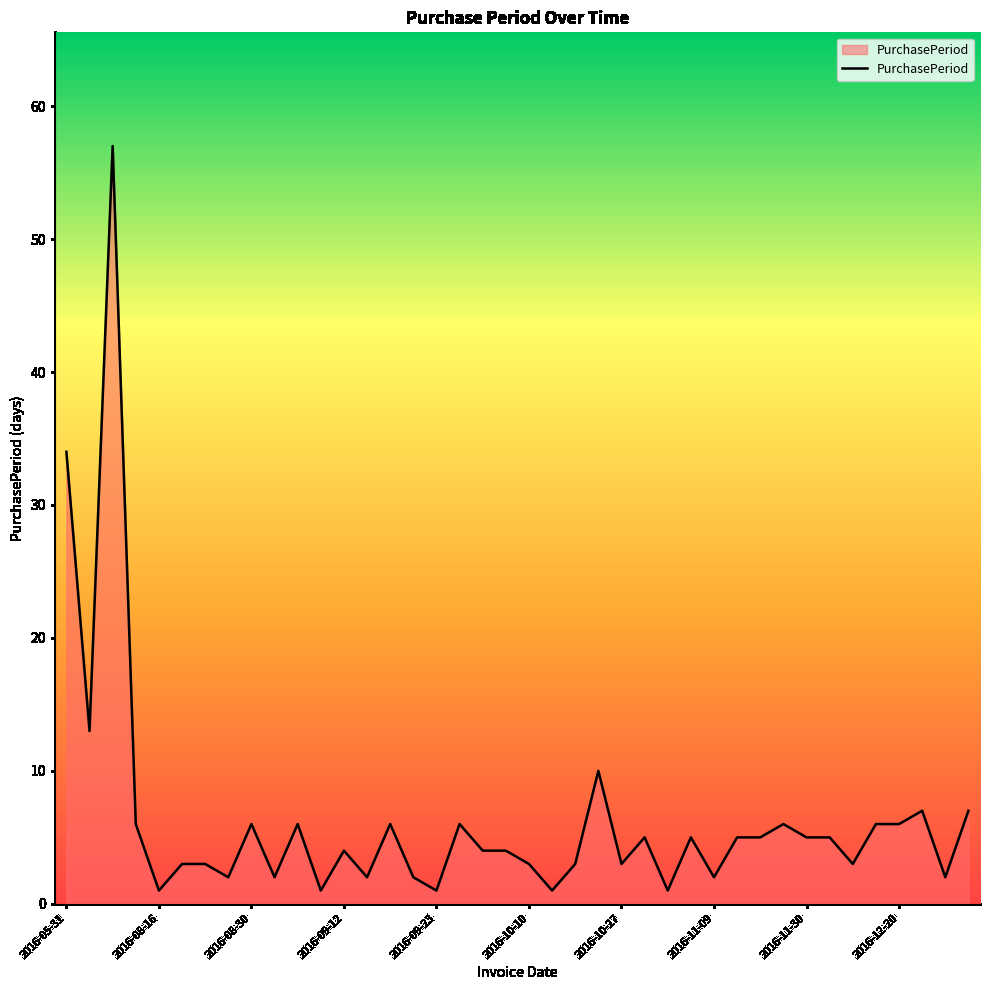

Does the chart display data point markers on the line(s)?

No